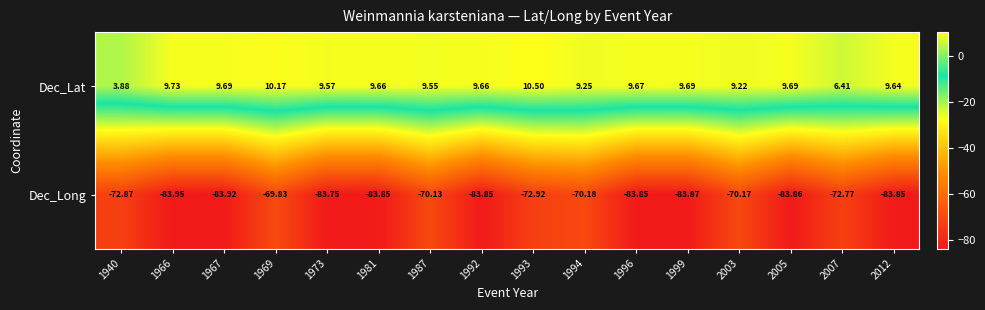

Rank the series by their maximum value, from lowest to highest.

Dec_Long, Dec_Lat